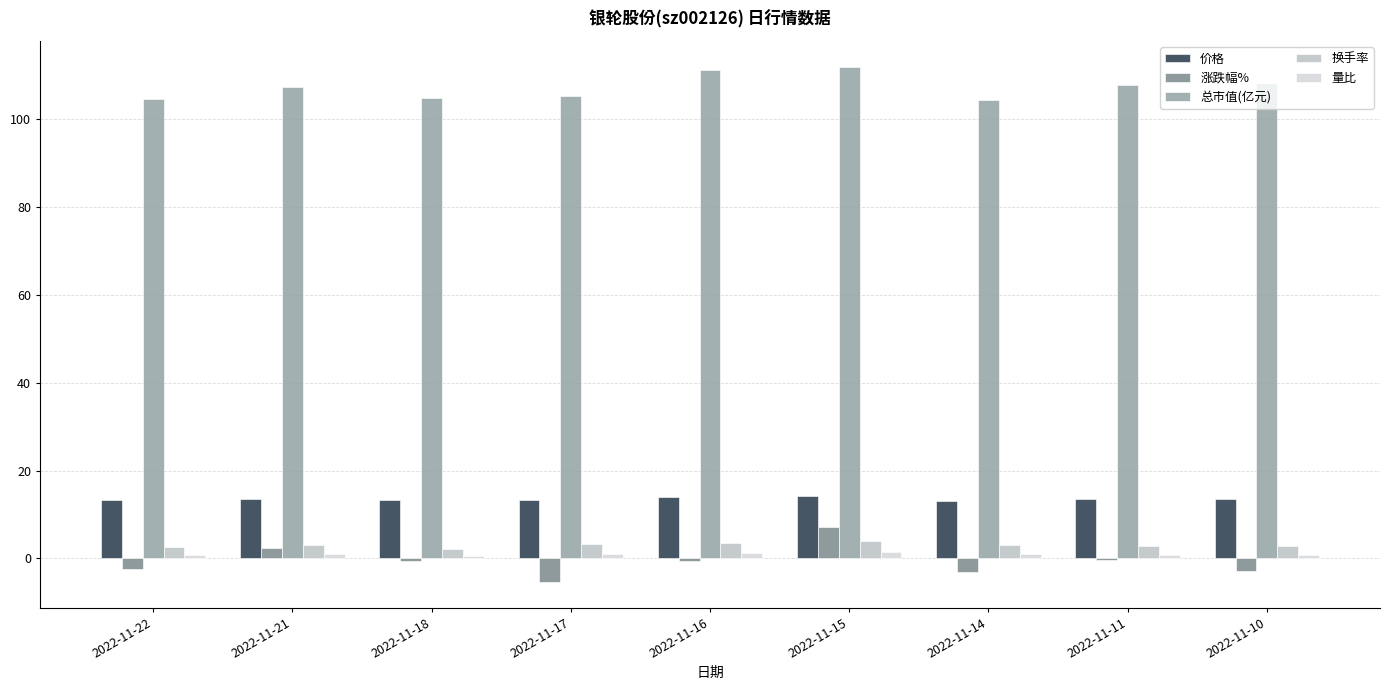

Count the number of data series in this chart.

5